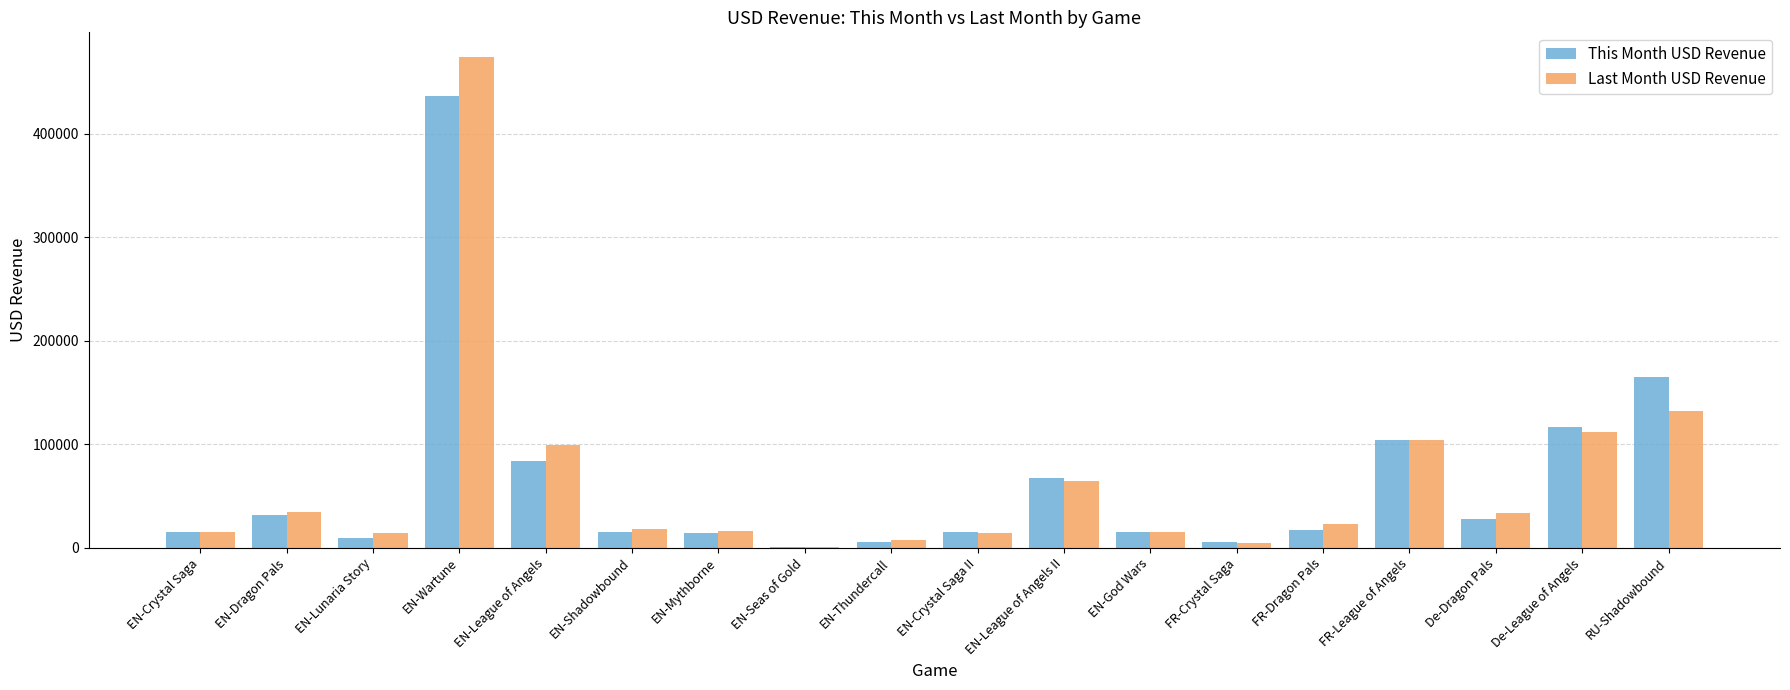

How many groups of bars are there?

18